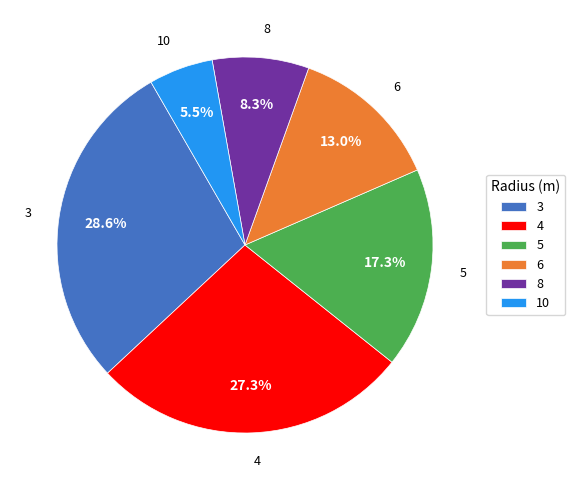

What is the smallest slice in the pie chart?

10